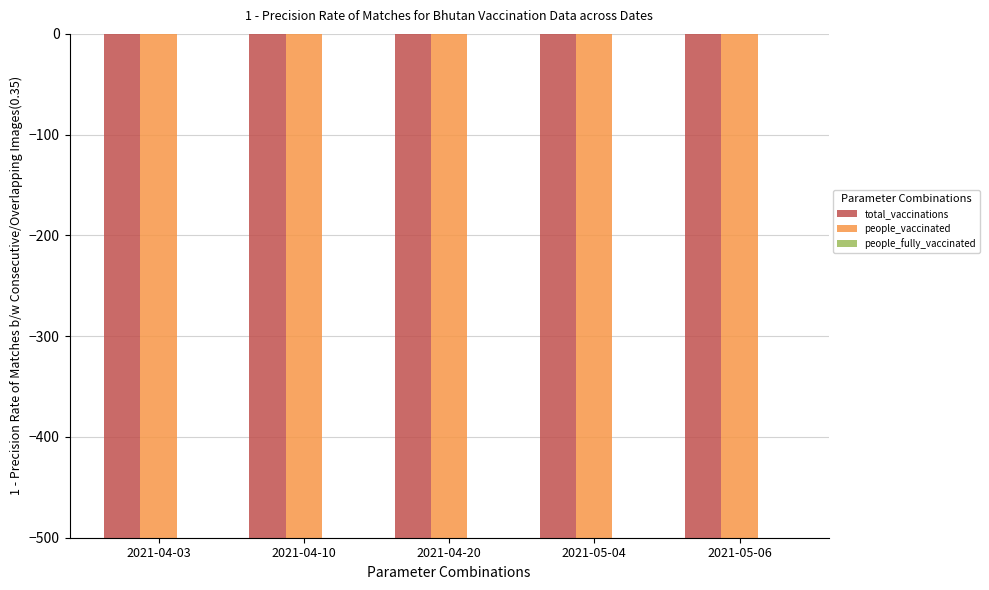

The value of people_vaccinated at 2021-05-04 is -854752. True or false?

False